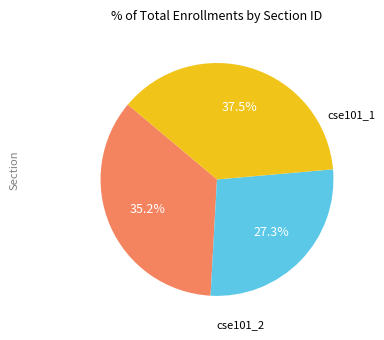

Does any single category account for the majority?

No